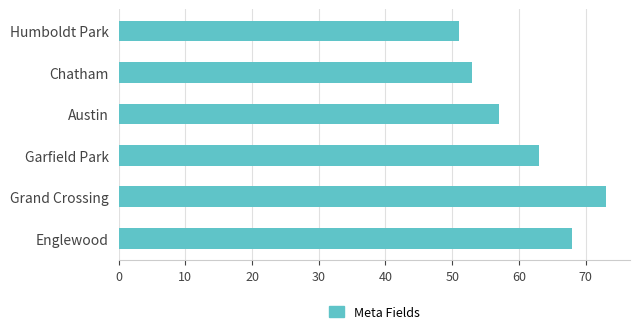

Reading bottom to top, transcribe all the data shown in this chart.

Englewood=68	Grand Crossing=73	Garfield Park=63	Austin=57	Chatham=53	Humboldt Park=51